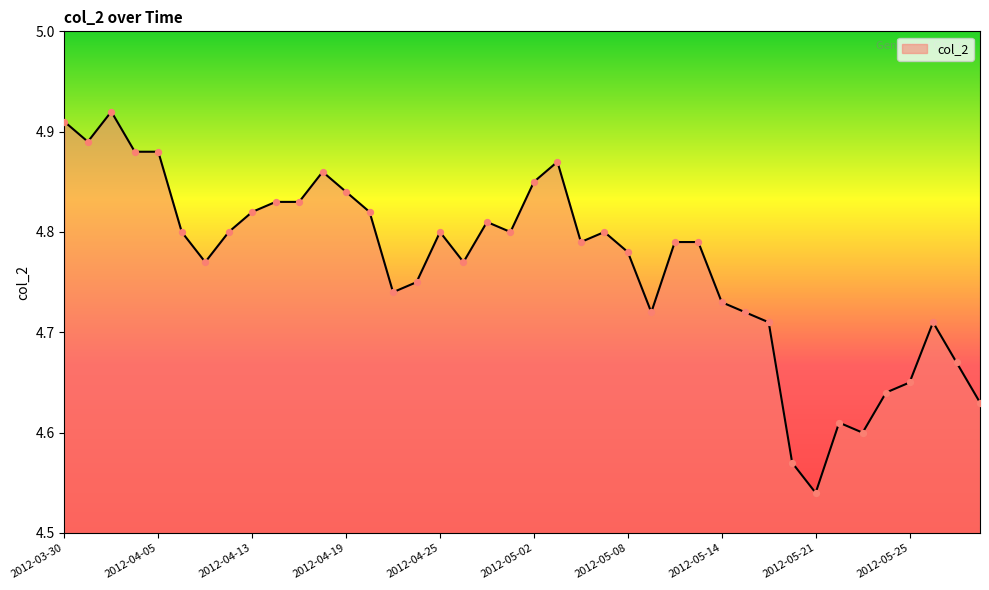

What is the difference between the maximum and minimum values?

0.4